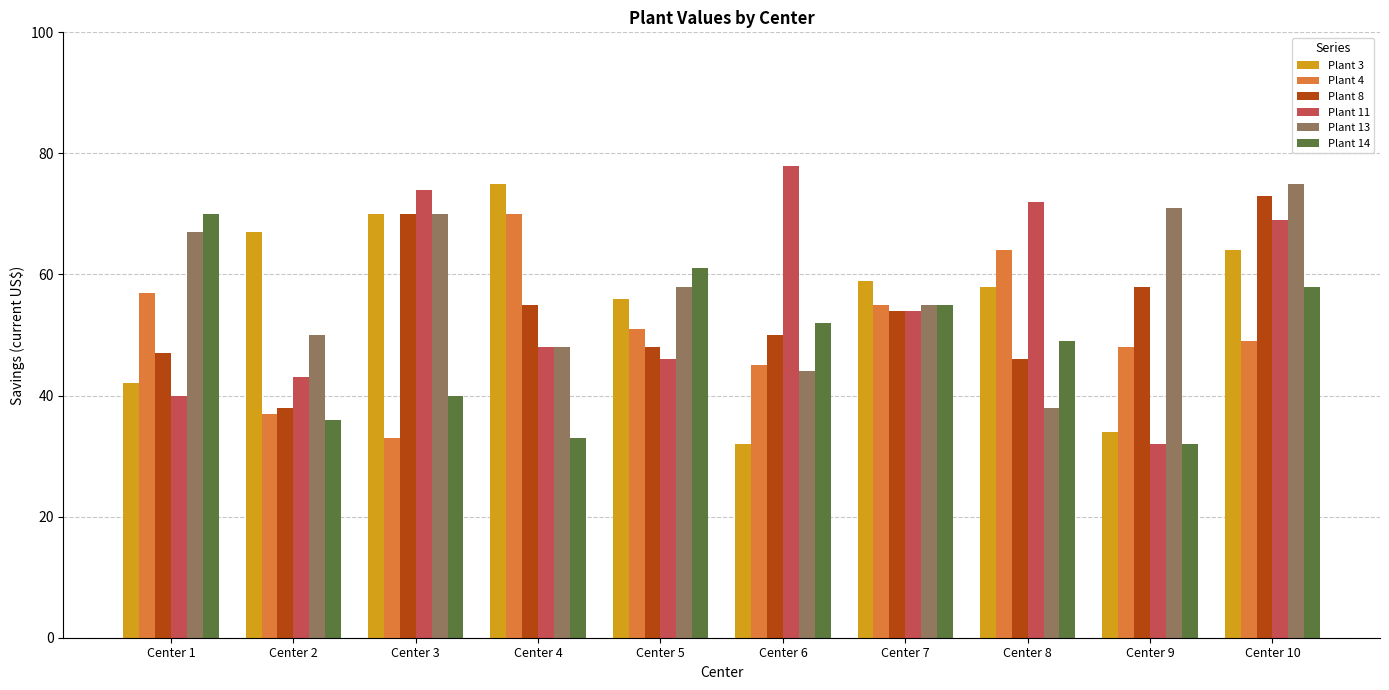

How many data points does each series have?

10